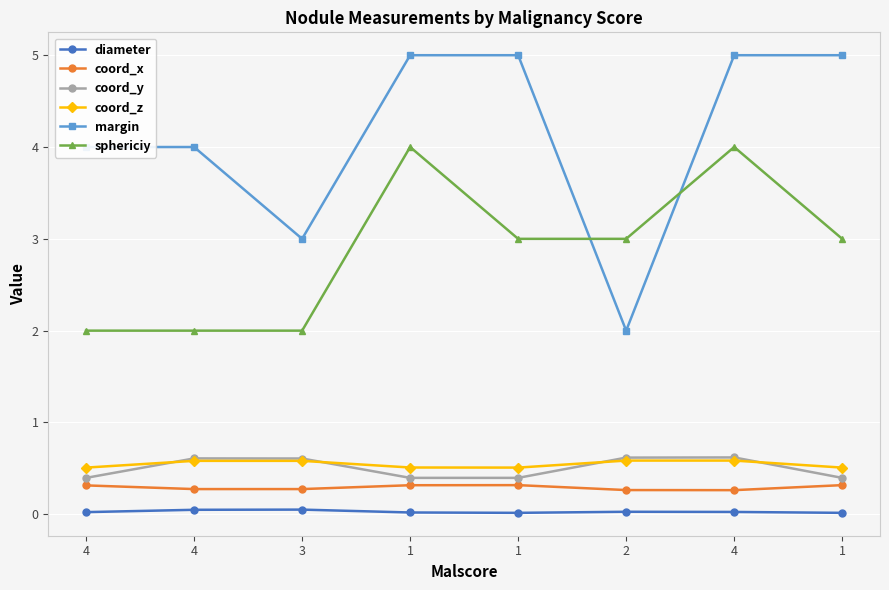

At which category does the chart reach its peak across all series?

1